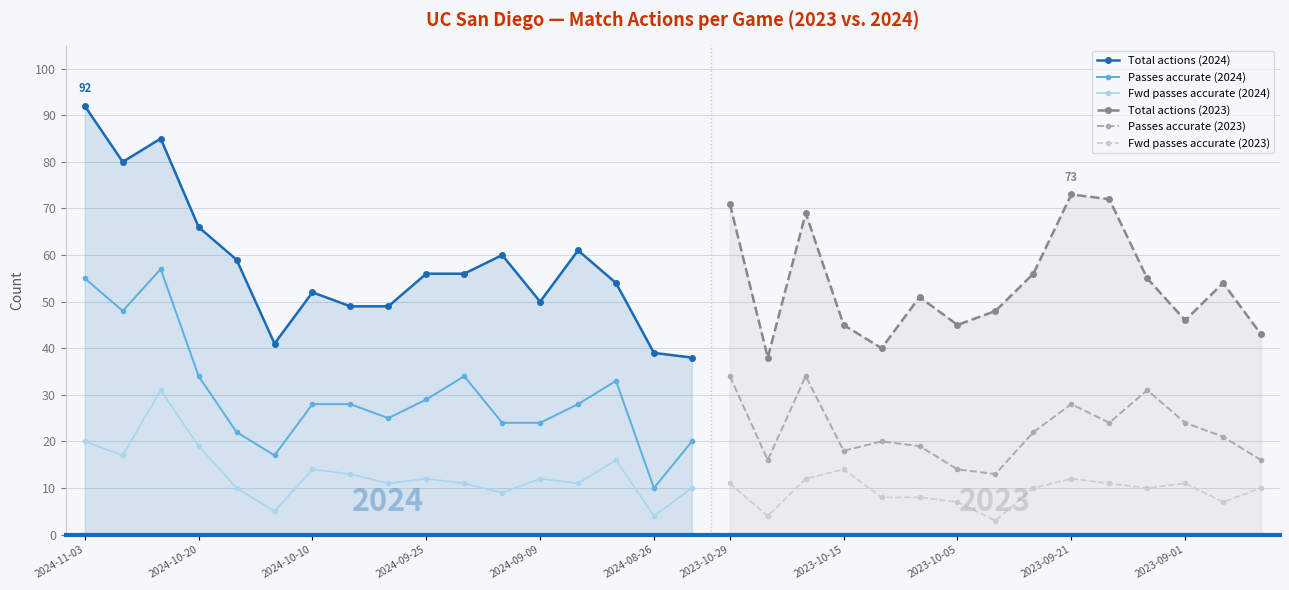

What is the label of the 24th point from the left?

2023-10-05